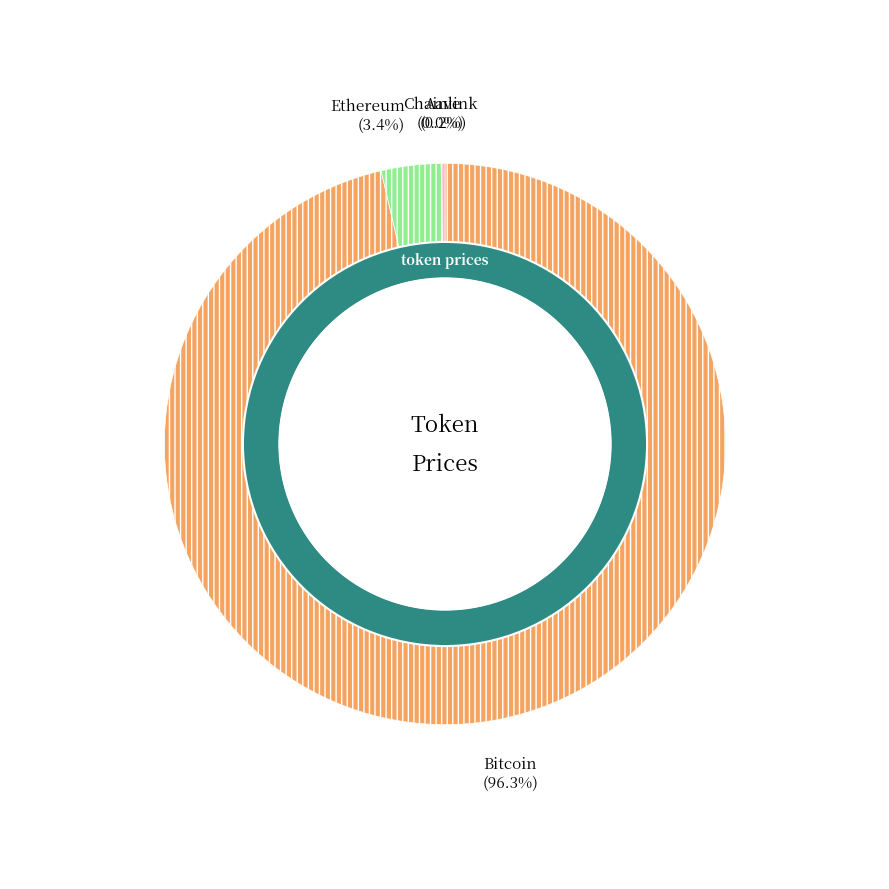

To the nearest percent, what percentage of the pie is Ethereum?

3%